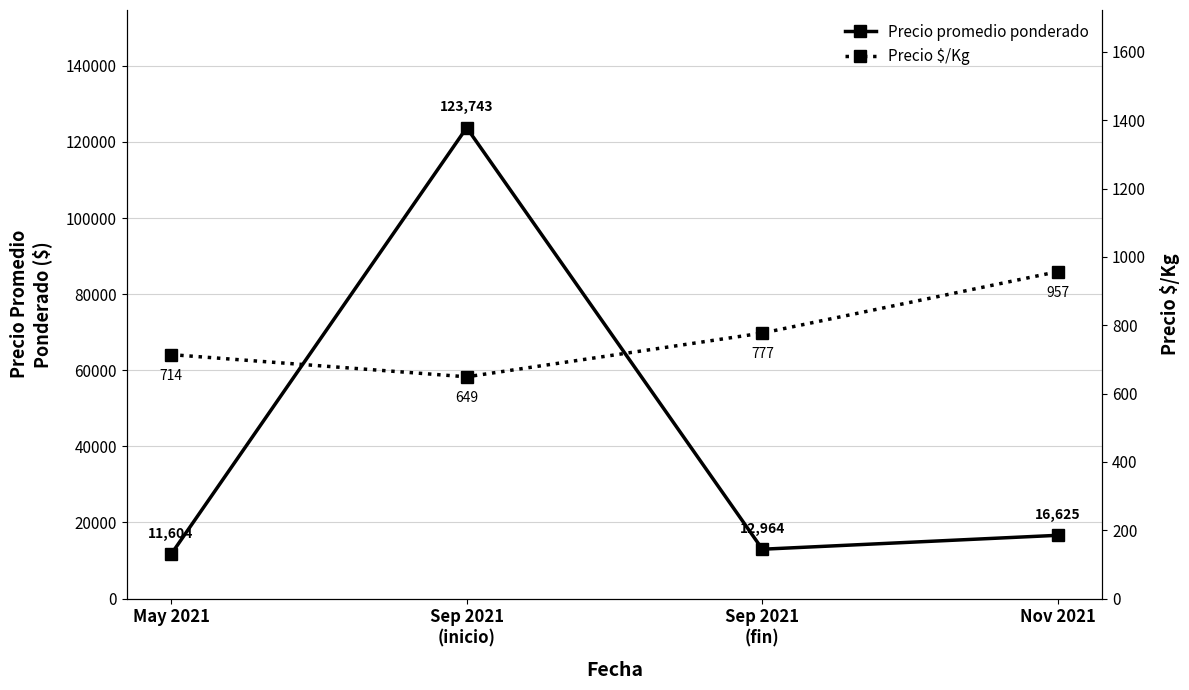

What is the sum of the Precio $/Kg values at Sep 2021
(fin) and May 2021?

1491